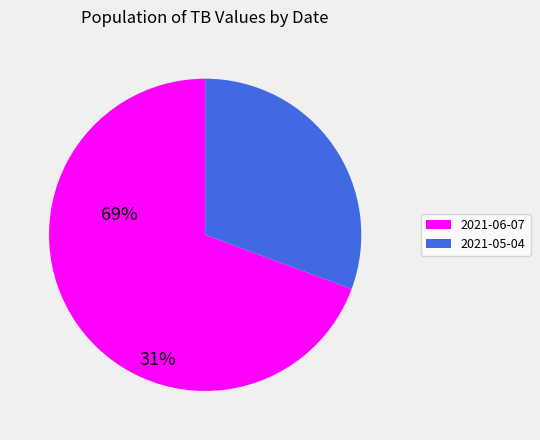

Combined, do 2021-05-04 and 2021-06-07 account for over 50%?

Yes